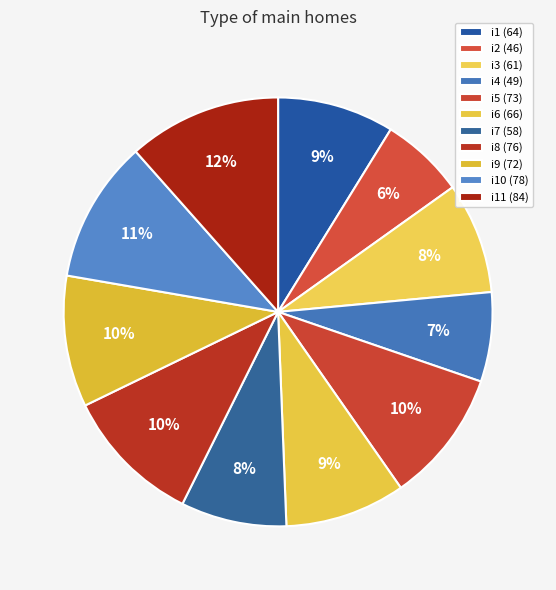

Is there a majority slice in this chart?

No